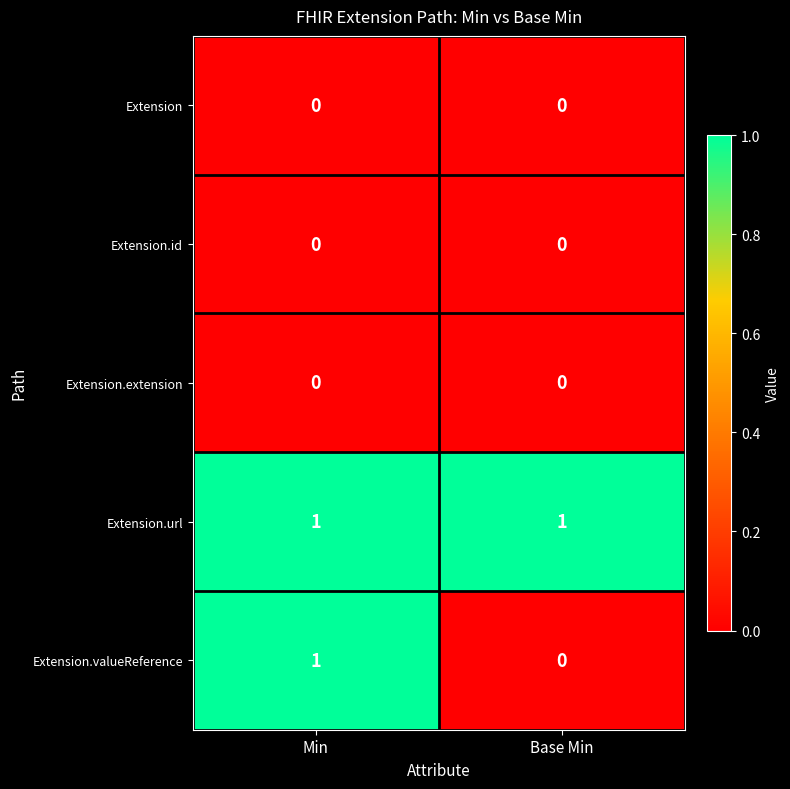

Which series has the largest total across all categories?

Extension.url